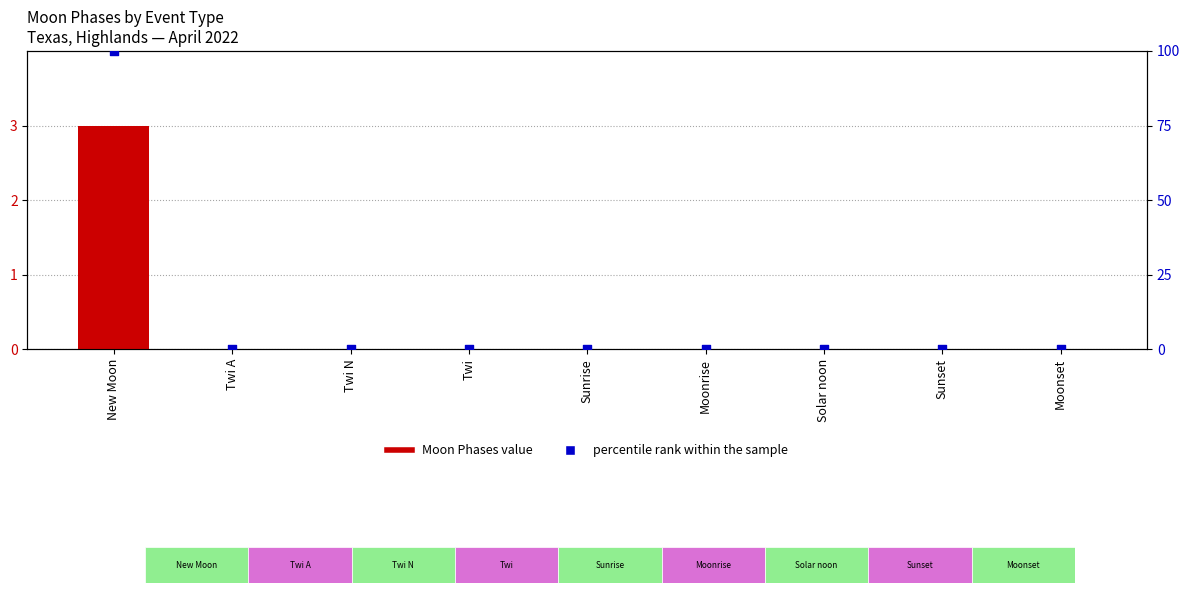

Which series reaches the minimum Y coordinate?

Moon Phases value